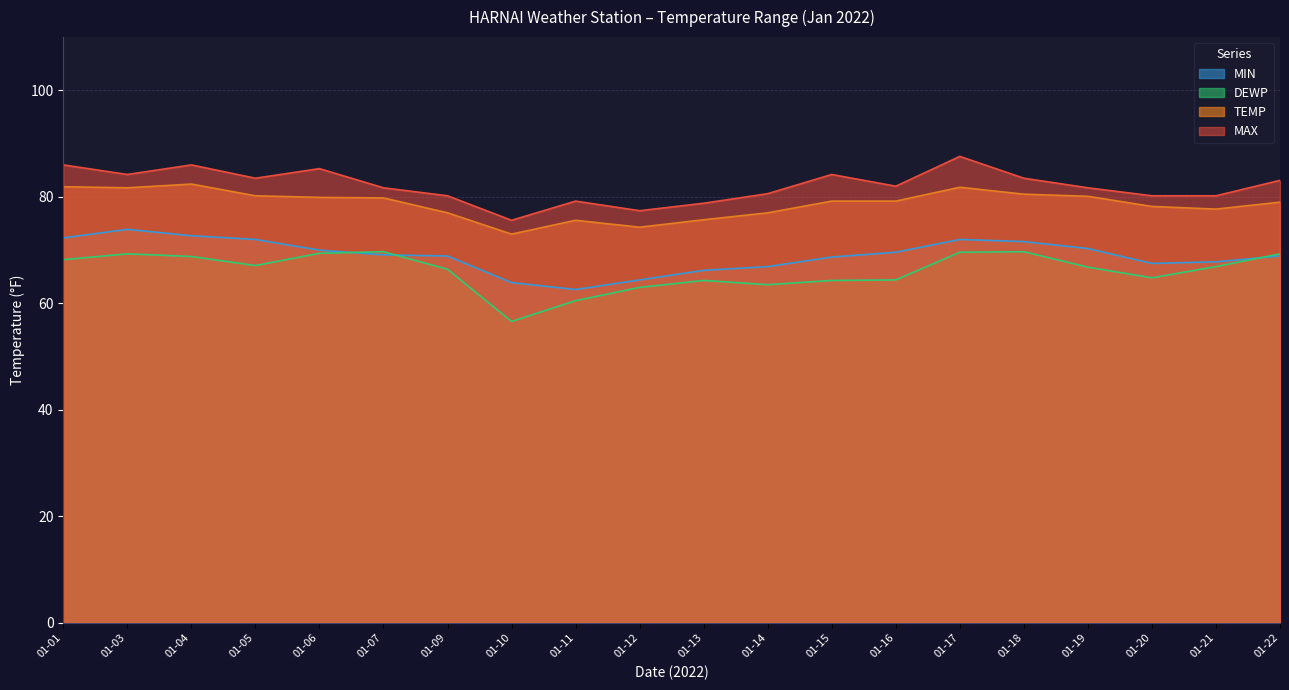

What is the sum of all DEWP values?

1322.6